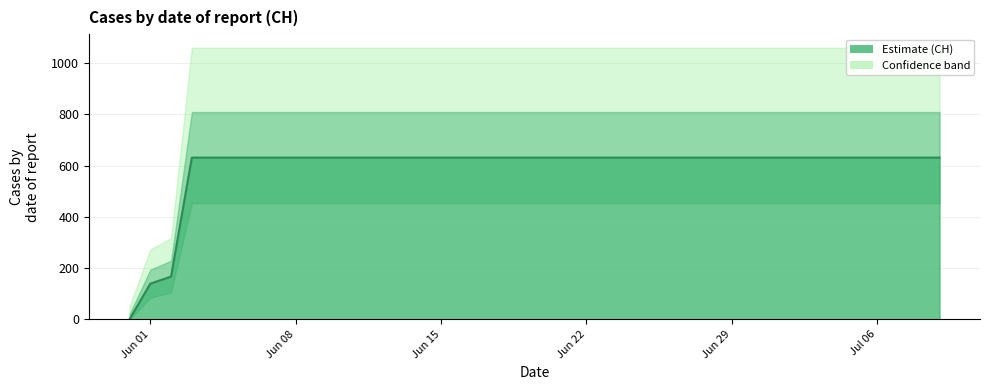

Reading left to right, list all the values displayed in this chart.

0	139	167	631	631	631	631	631	631	631	631	631	631	631	631	631	631	631	631	631	631	631	631	631	631	631	631	631	631	631	631	631	631	631	631	631	631	631	631	631